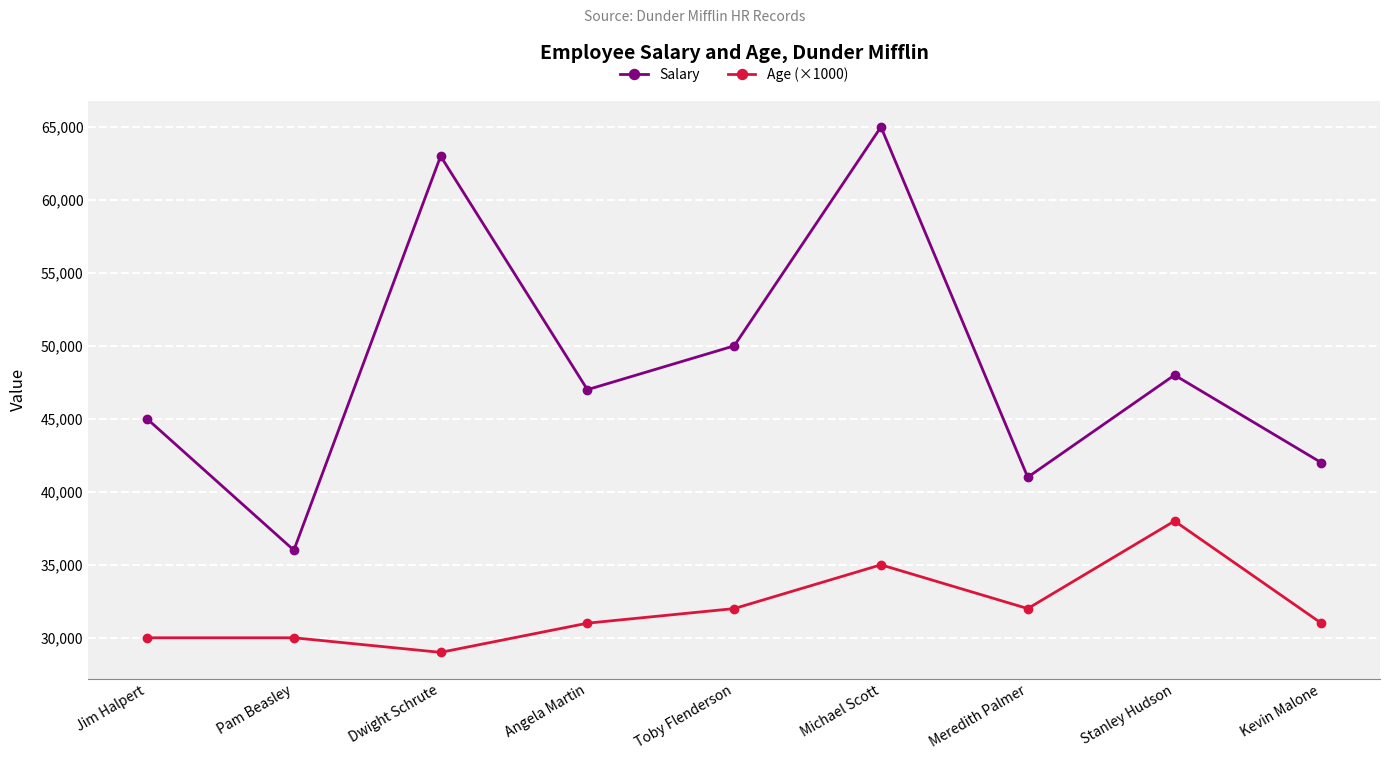

How many lines are shown in the chart?

2